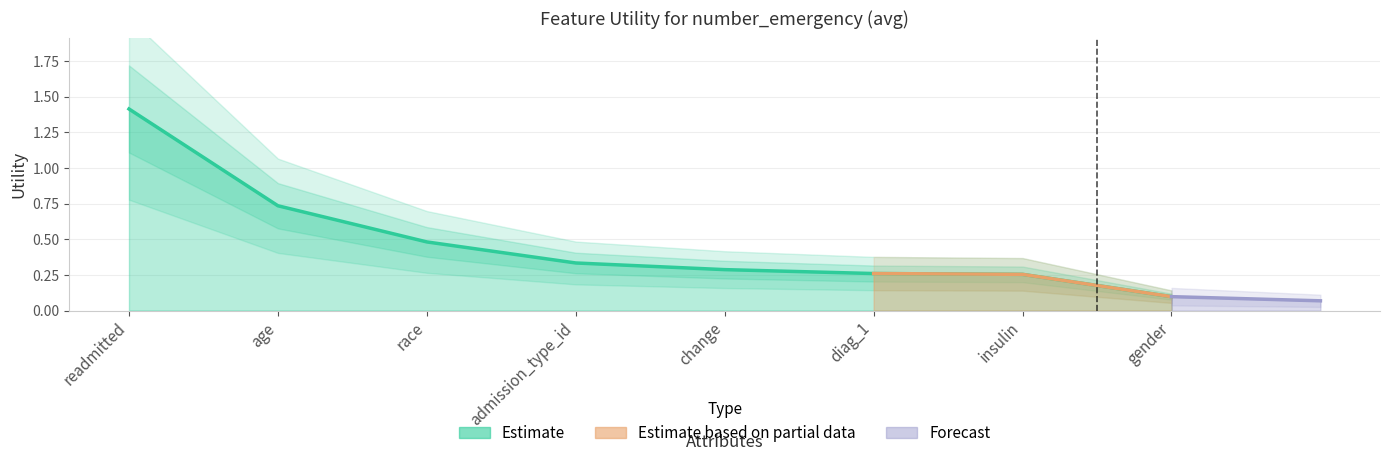

List the labels in order of value, smallest first.

gender, insulin, diag_1, change, admission_type_id, race, age, readmitted